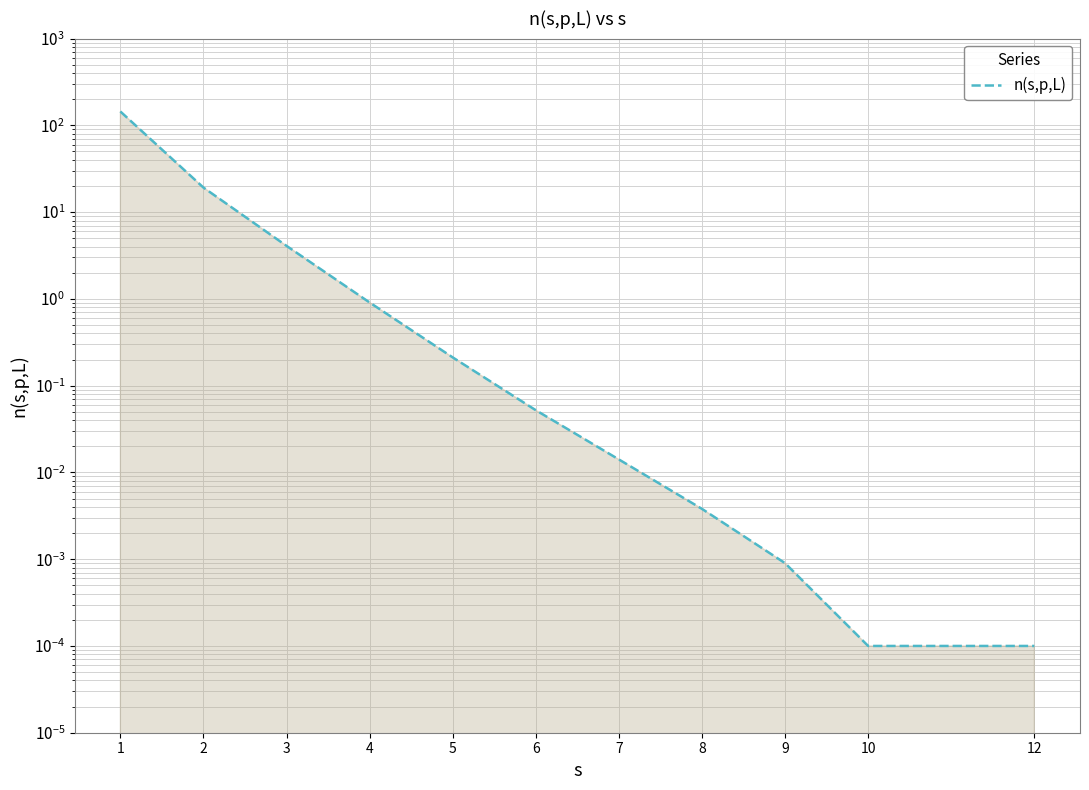

The chart shows a value of 0.0 at 8. True or false?

False